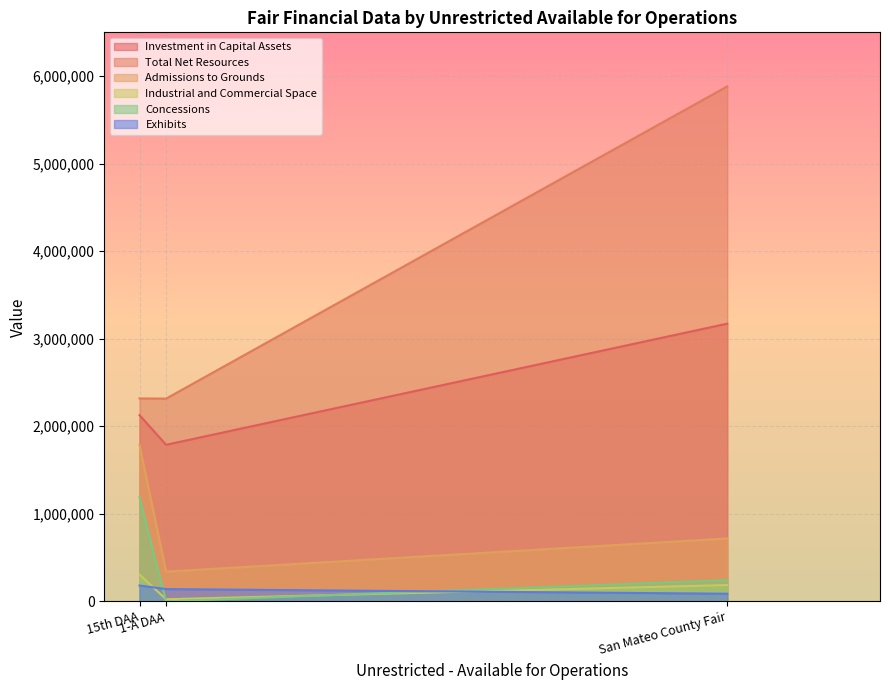

Read the Total Net Resources value at 15th DAA, to the nearest 10.

2317980